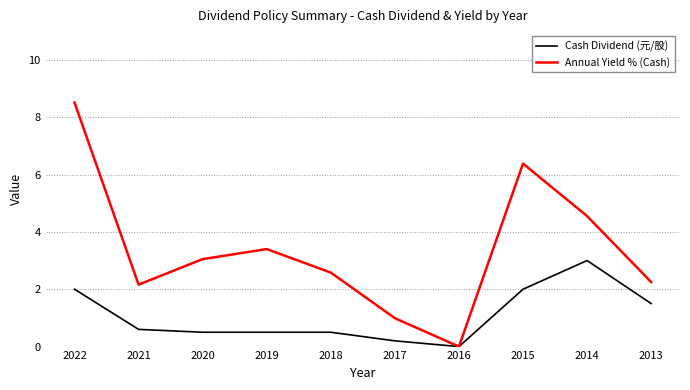

Which series changed the most between 2022 and 2014?

Annual Yield % (Cash)